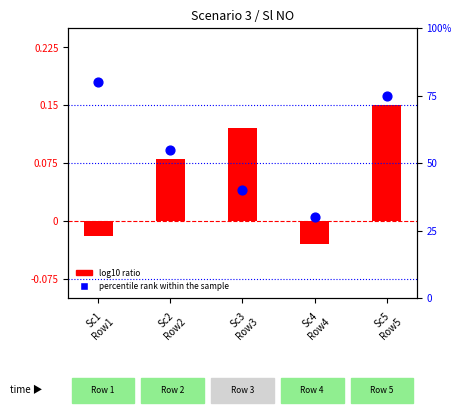

Which series contains the lowest Y value?

log10 ratio